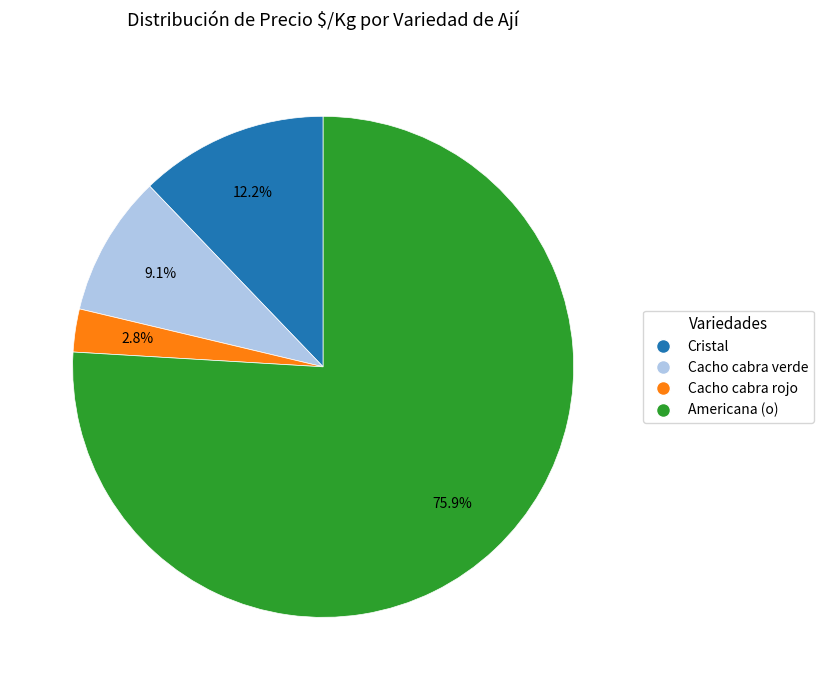

What percentage is the Cacho cabra verde slice, to the nearest percent?

9%